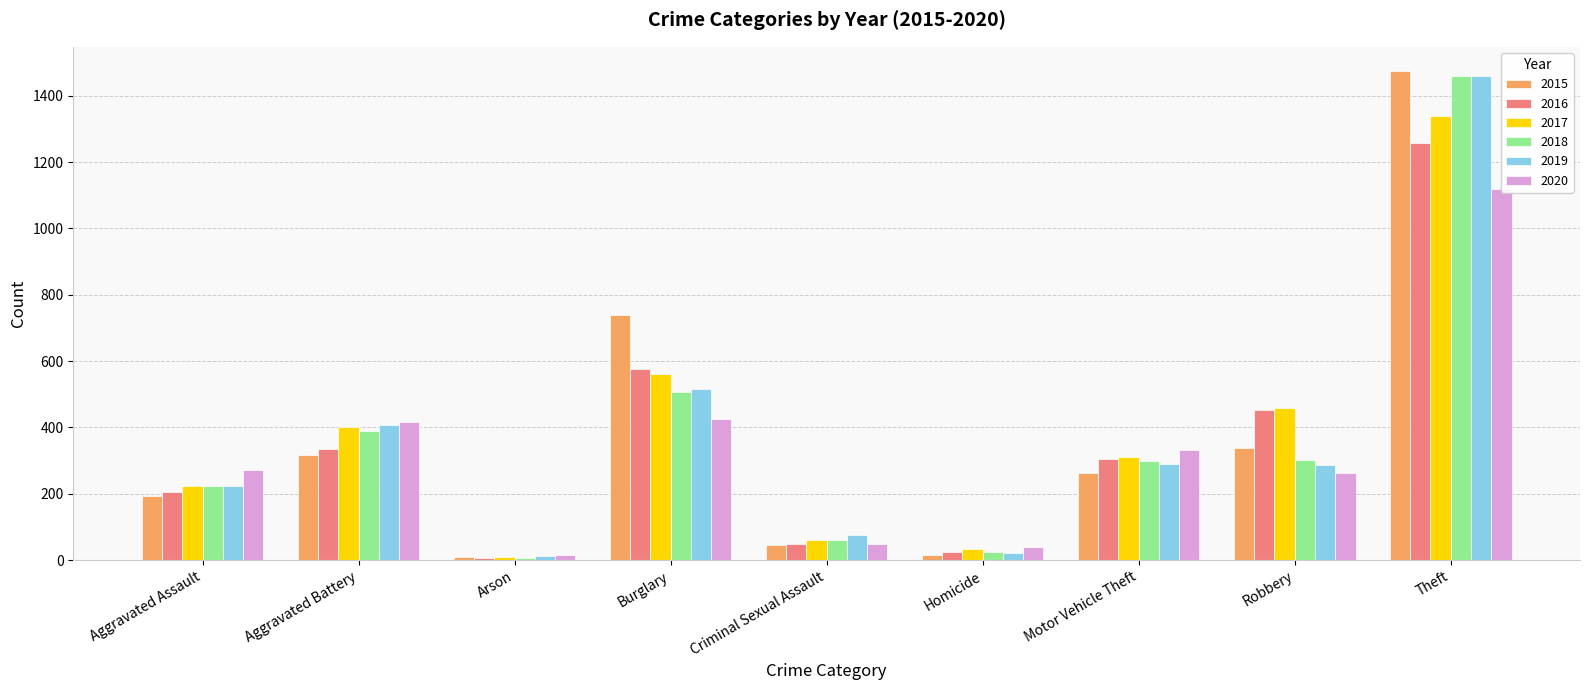

What position from the left is Theft?

9